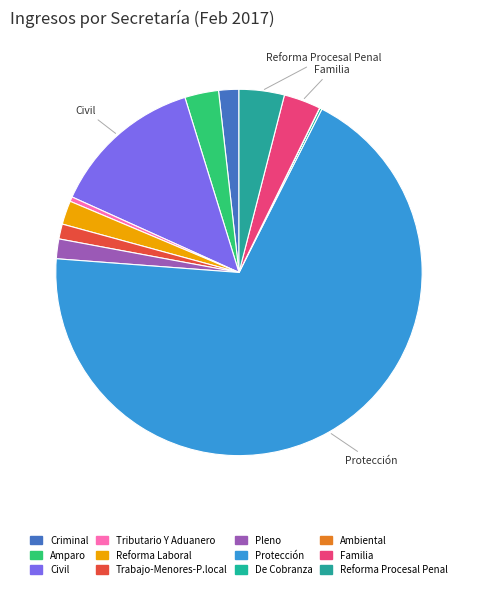

Count the number of slices in the pie.

12